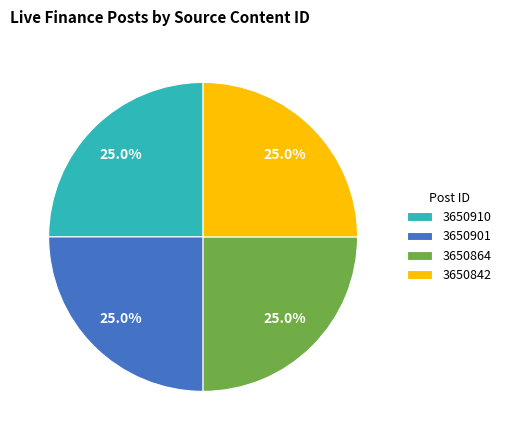

Is 3650842 the majority of the pie?

No